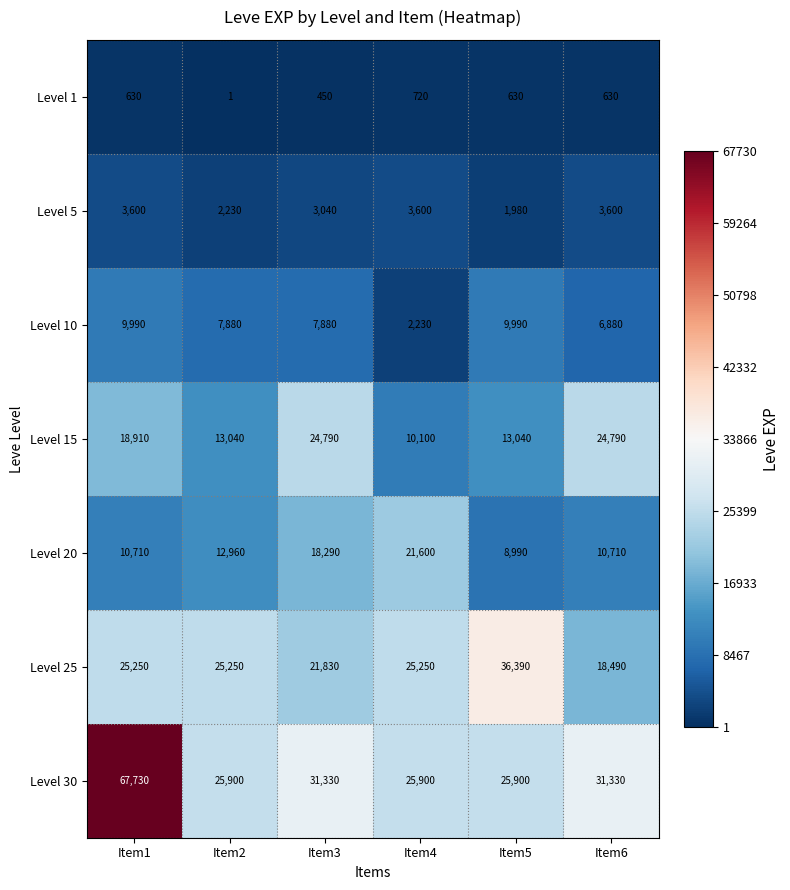

The Level 10 series shows 14535 at Item5. True or false?

False